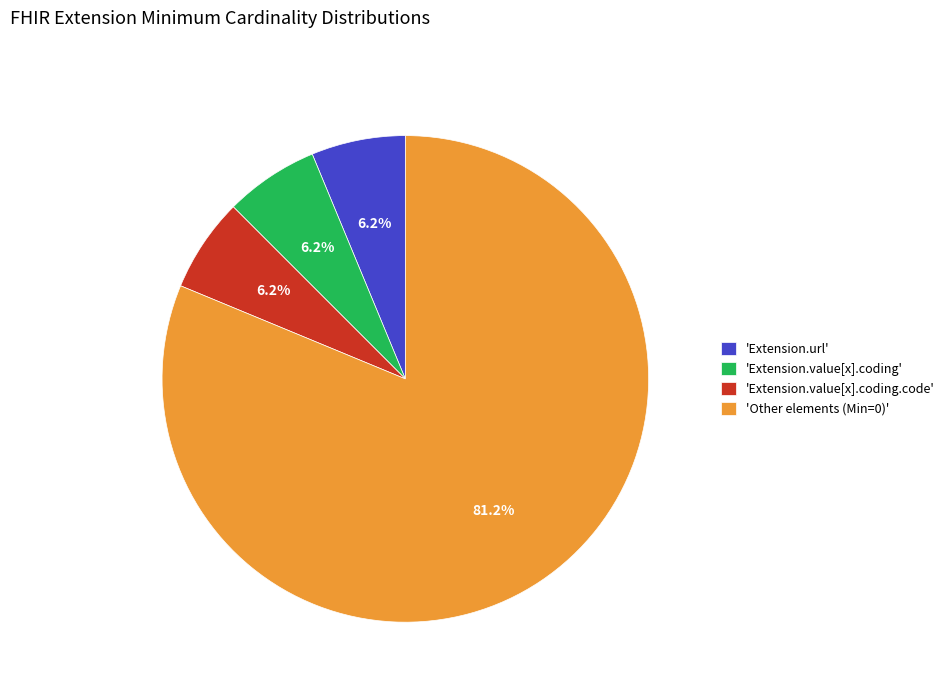

To the nearest percent, what is the difference between the largest and smallest slice percentages?

75%